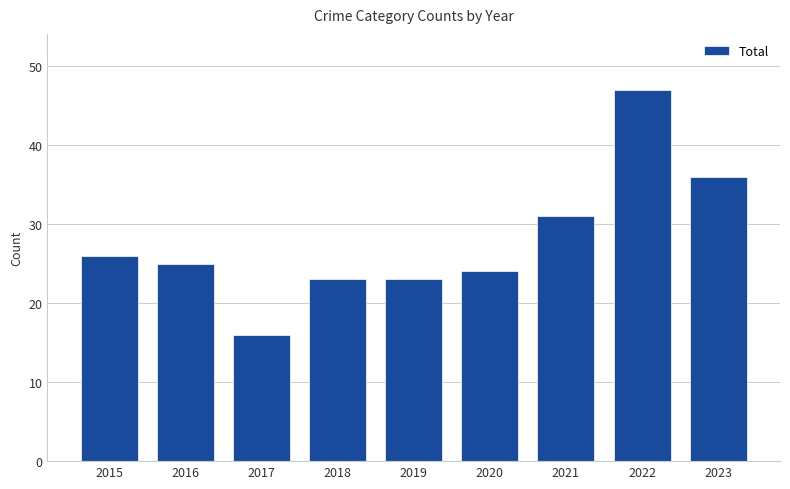

Reading right to left, transcribe all the data shown in this chart.

36	47	31	24	23	23	16	25	26